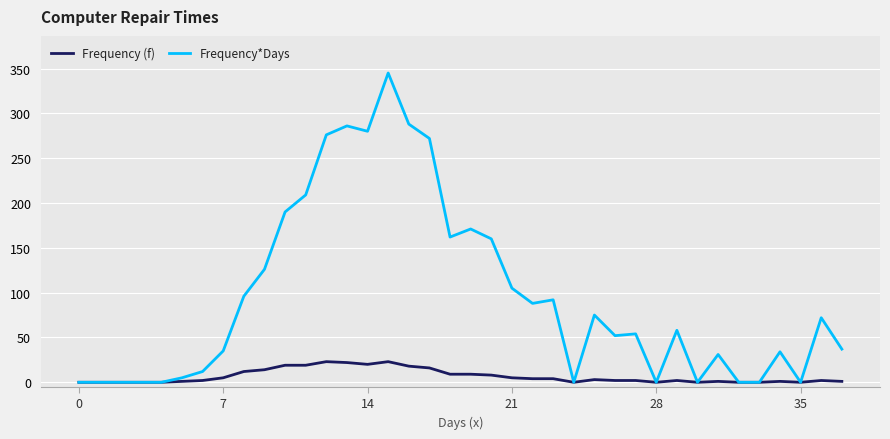

Which series has the widest spread of values?

Frequency*Days